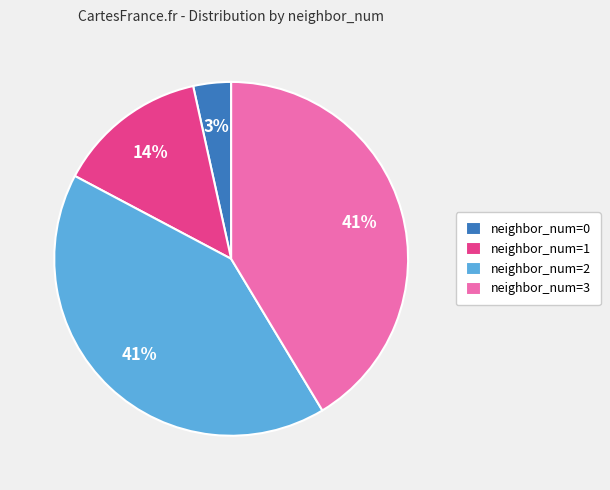

Is the sum of neighbor_num=0 and neighbor_num=3 greater than half?

No